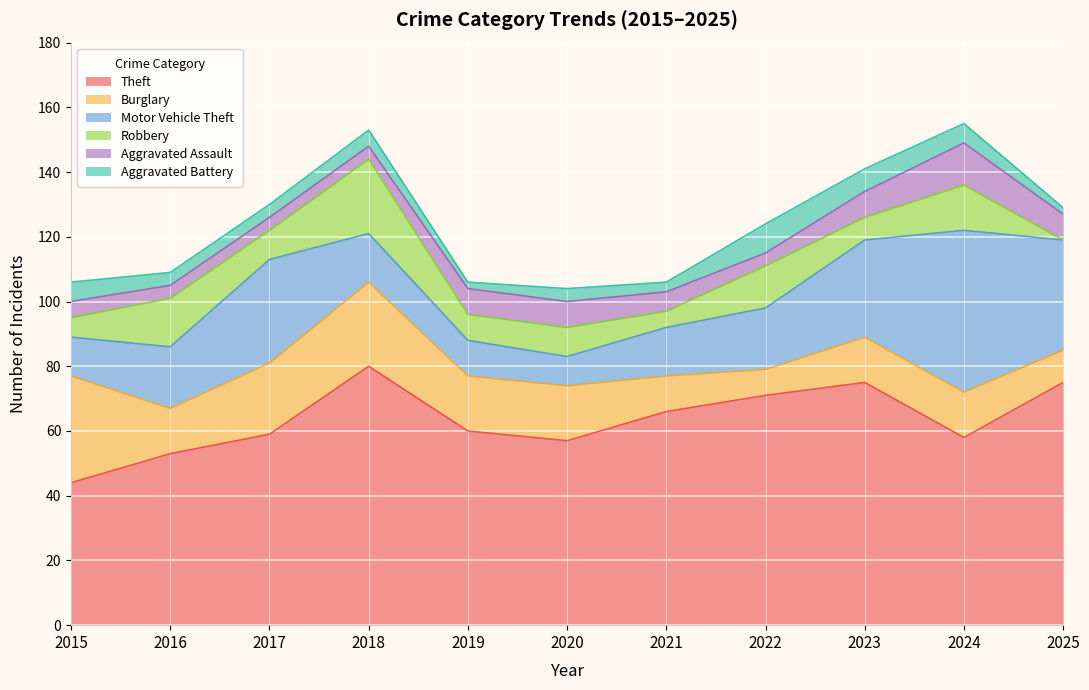

What is the sum of the Motor Vehicle Theft values at 2020 and 2021?

24